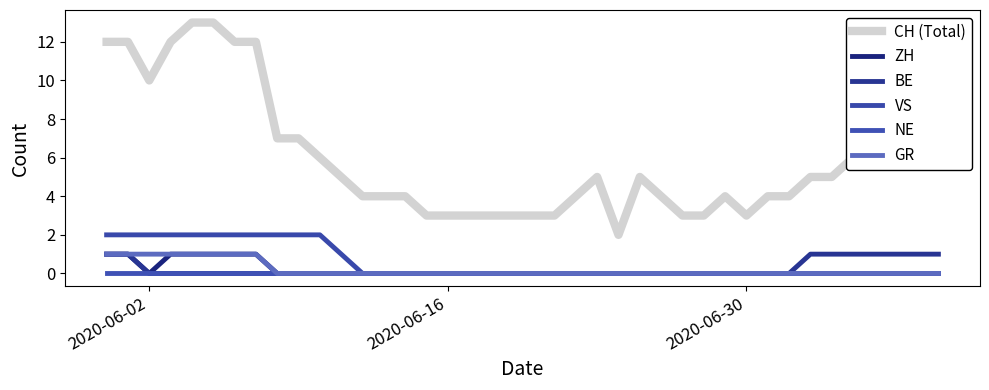

What is the difference between the second highest and second lowest values in the ZH series?

1